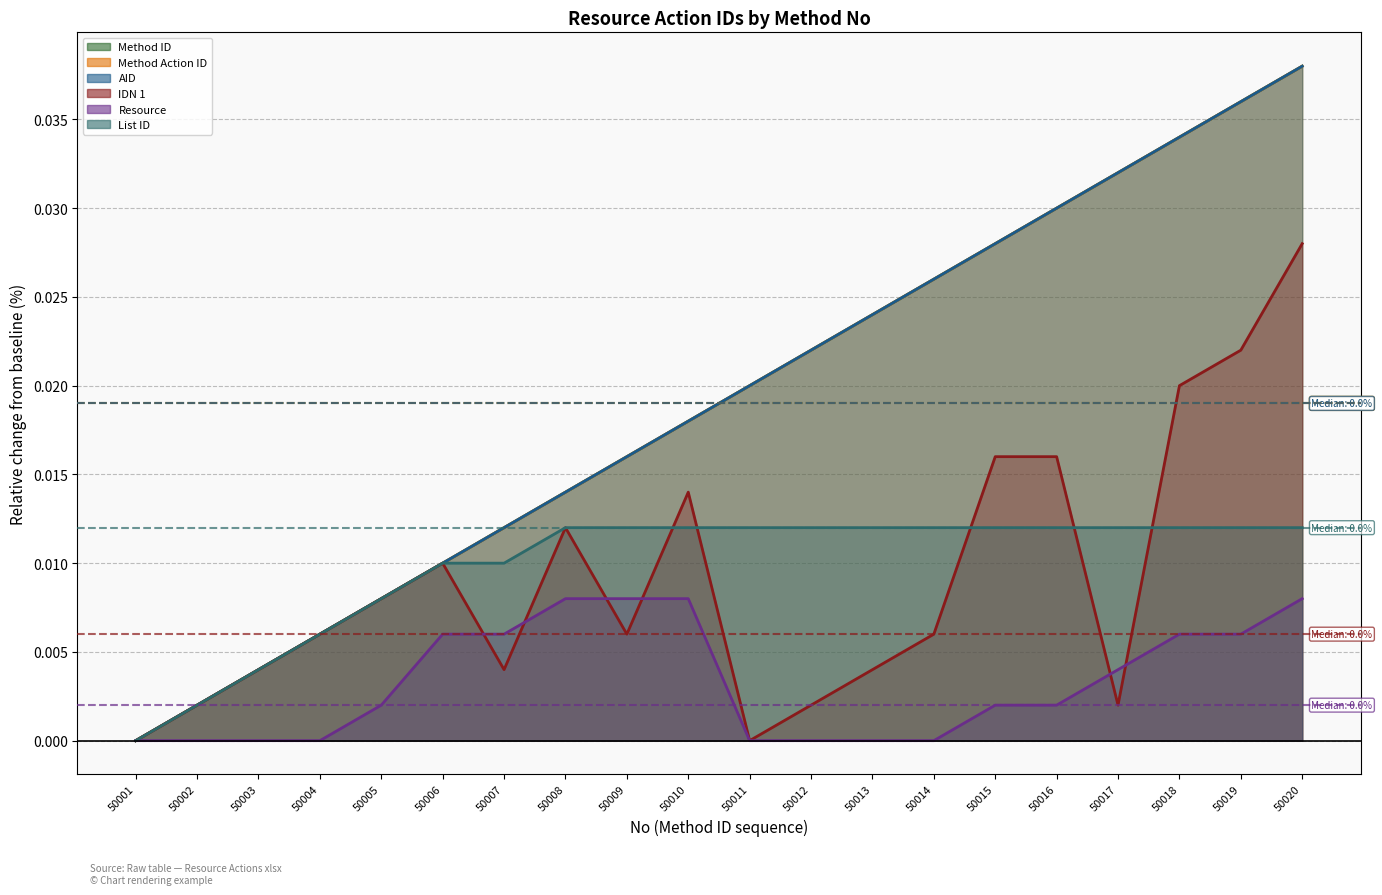

Rank the series by their maximum value, from highest to lowest.

Method ID, Method Action ID, AID, IDN 1, List ID, Resource